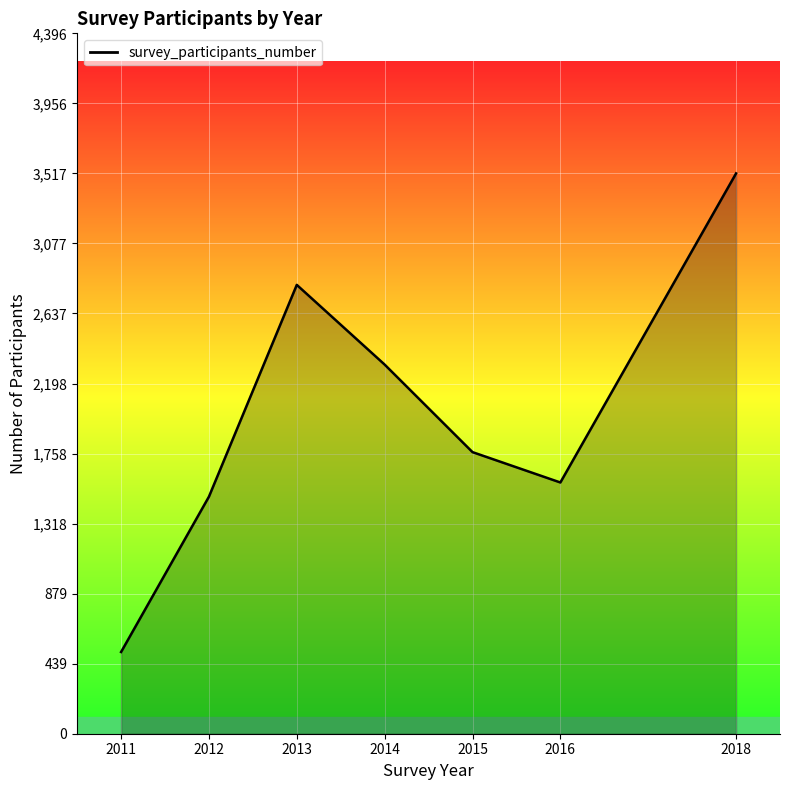

Rank the categories by value from lowest to highest.

2011, 2012, 2016, 2015, 2014, 2013, 2018